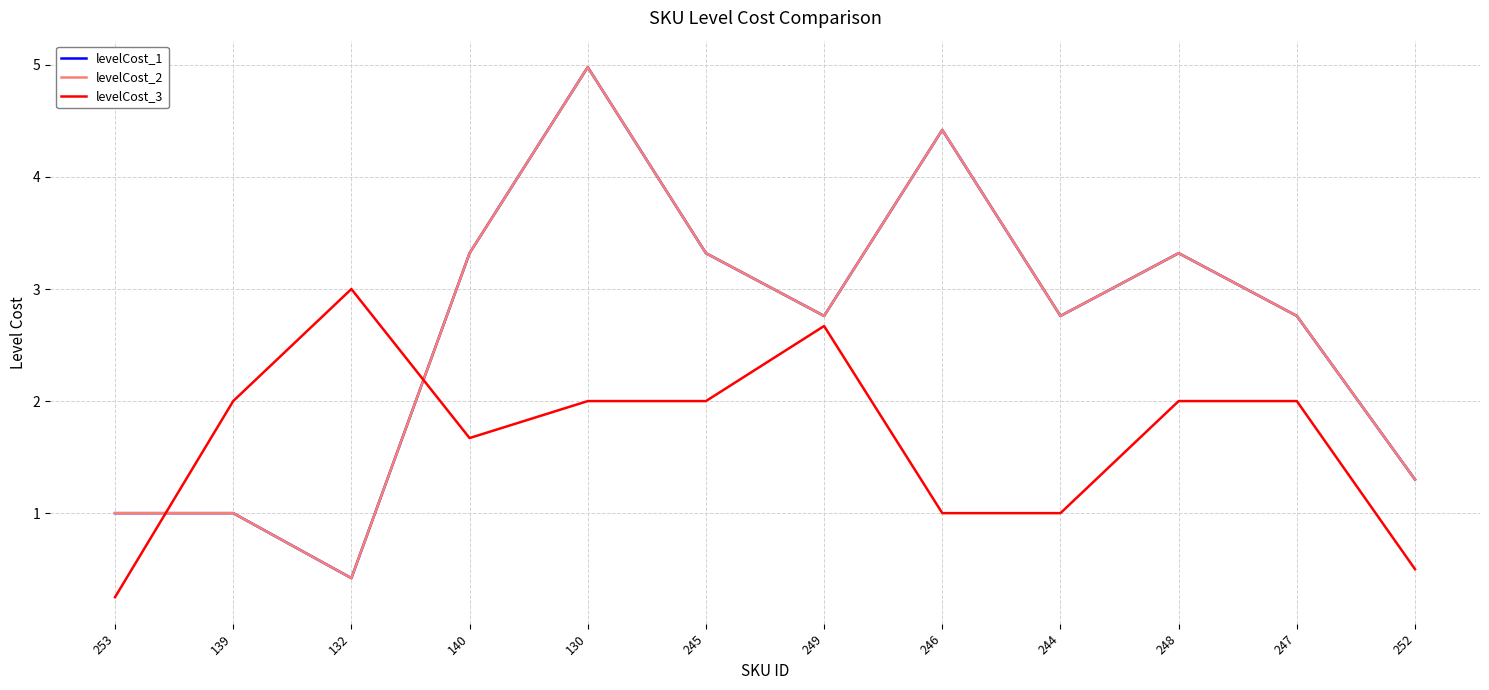

How many interior local peaks does the levelCost_2 series have?

3